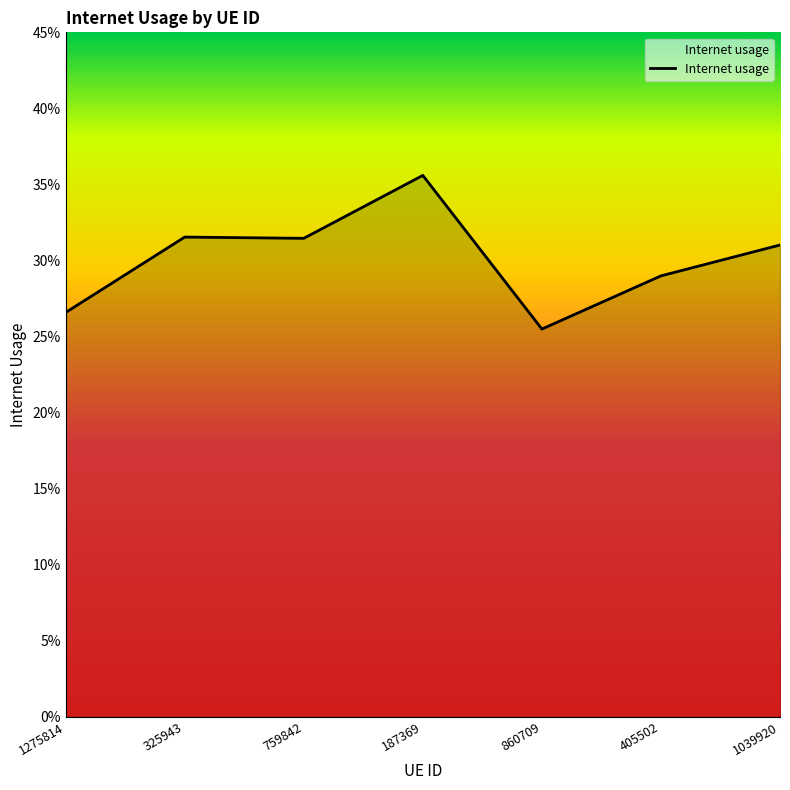

Which has a higher value, 759842 or 187369?

187369